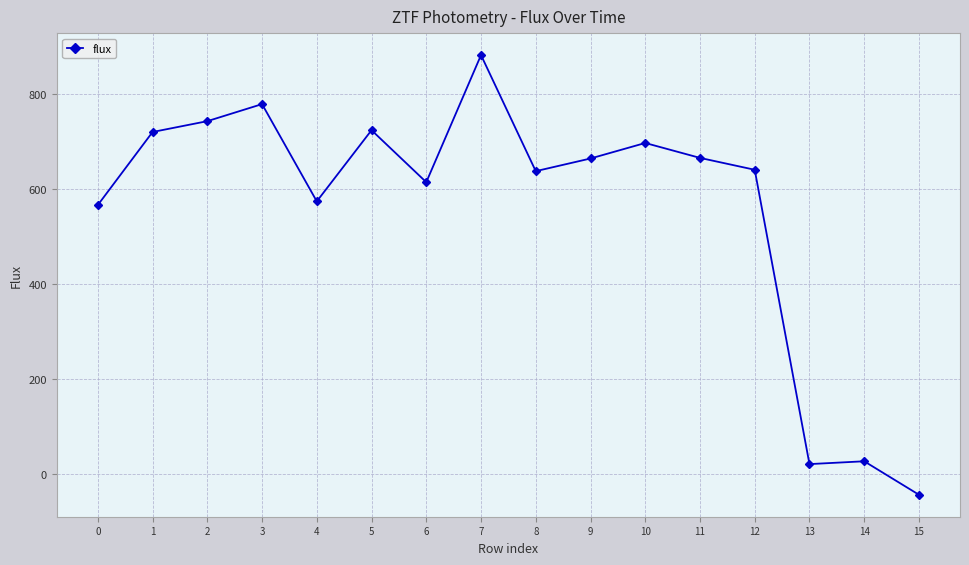

What is the smallest value displayed?

-43.6